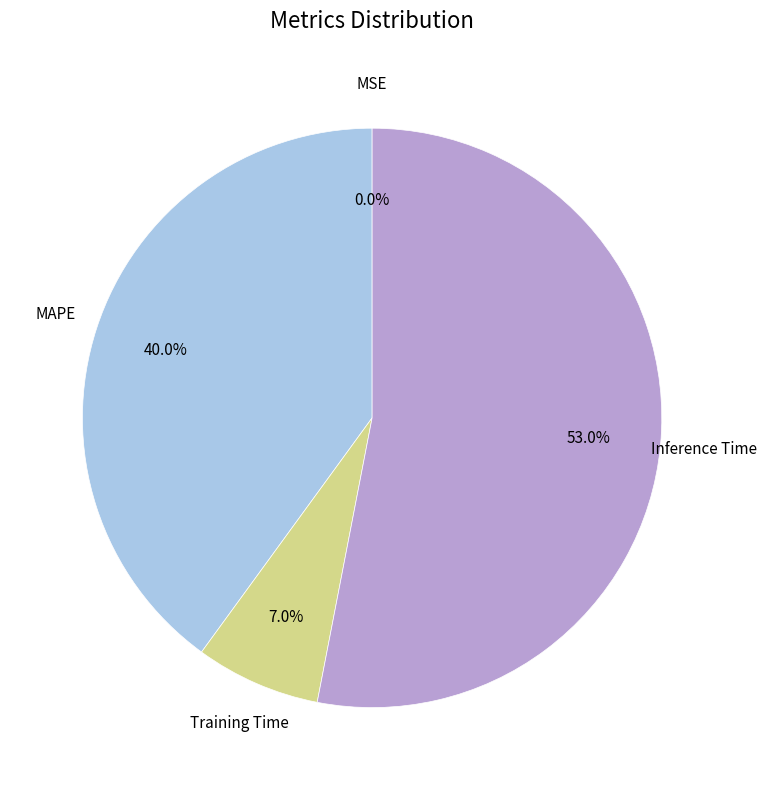

Does any single category account for the majority?

Yes